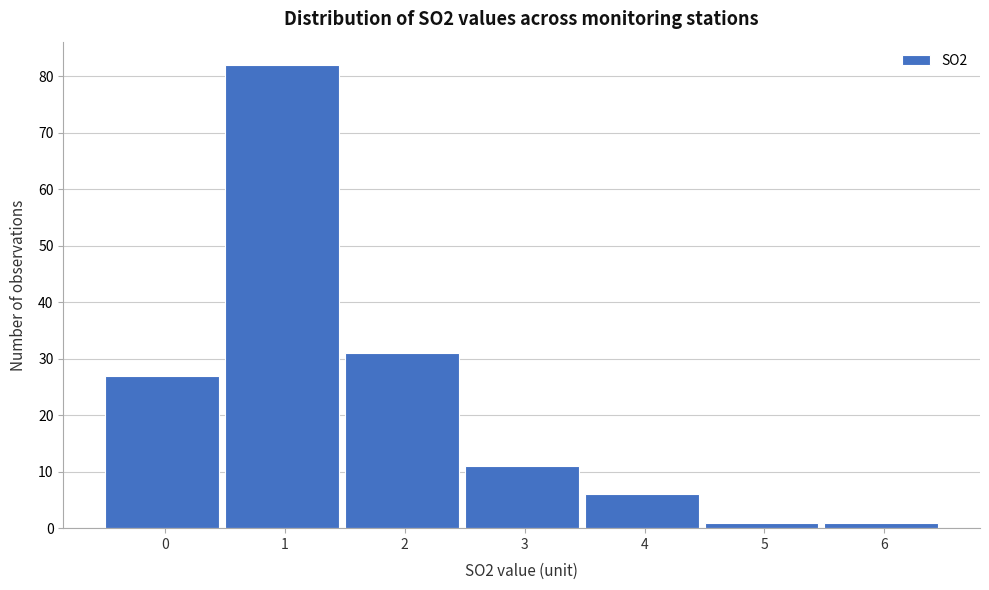

Reading left to right, extract all data points from this chart.

0=27	1=82	2=31	3=11	4=6	5=1	6=1